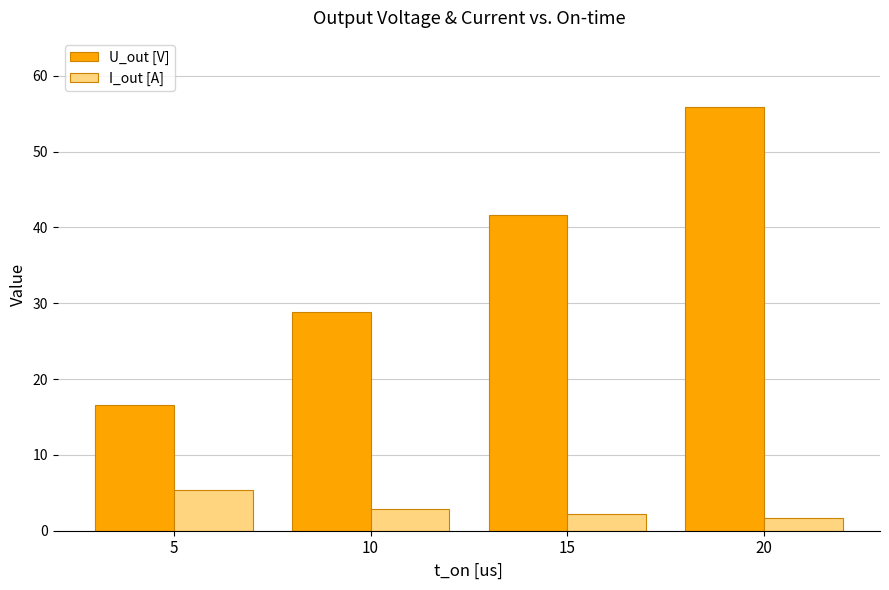

At 10, list the series in order from largest to smallest.

U_out [V], I_out [A]